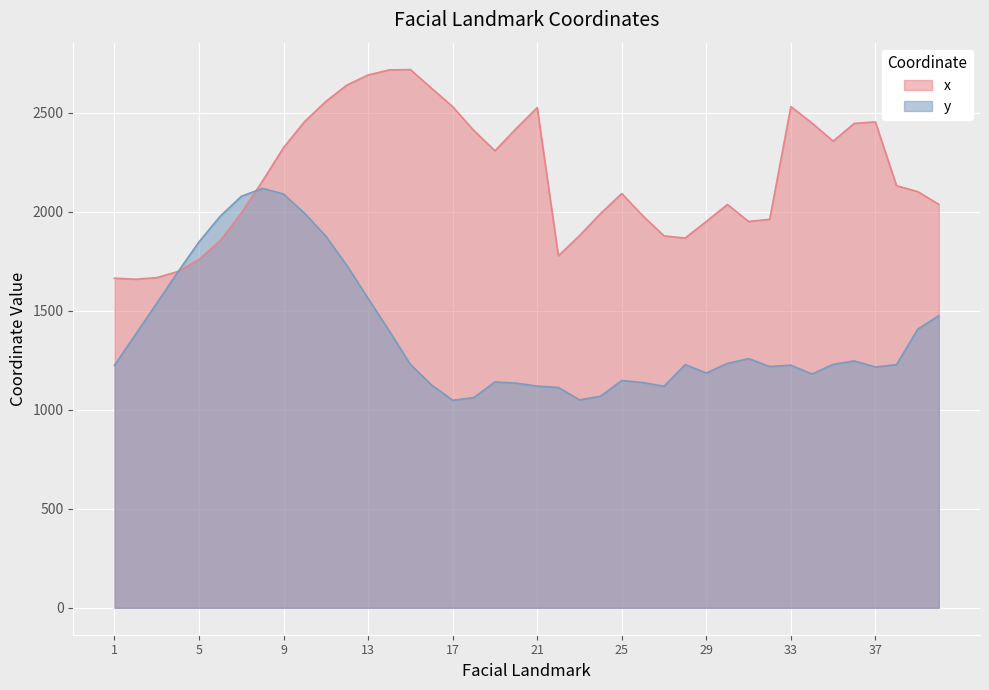

What is the sum of all x values?

87284.7